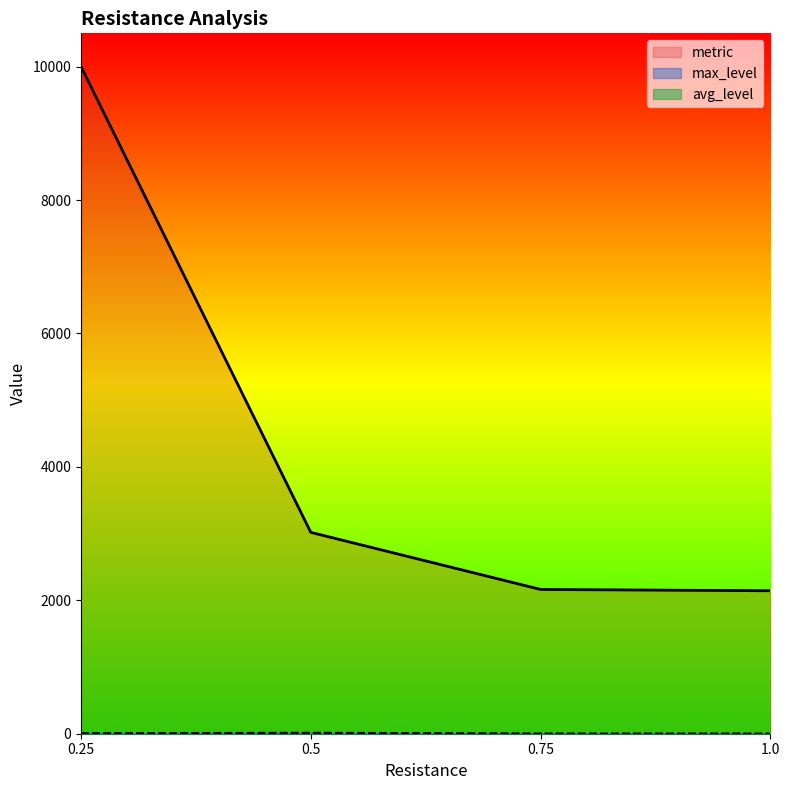

At how many categories does at least one series exceed 7928?

1